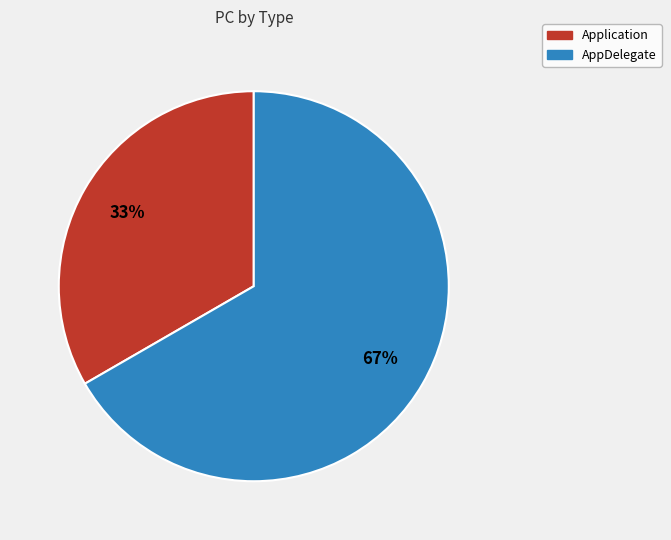

What percentage is the Application slice, to the nearest percent?

33%